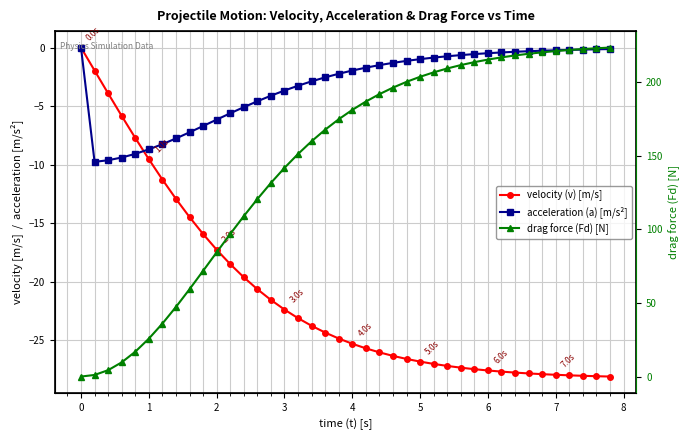

How many lines are shown in the chart?

3